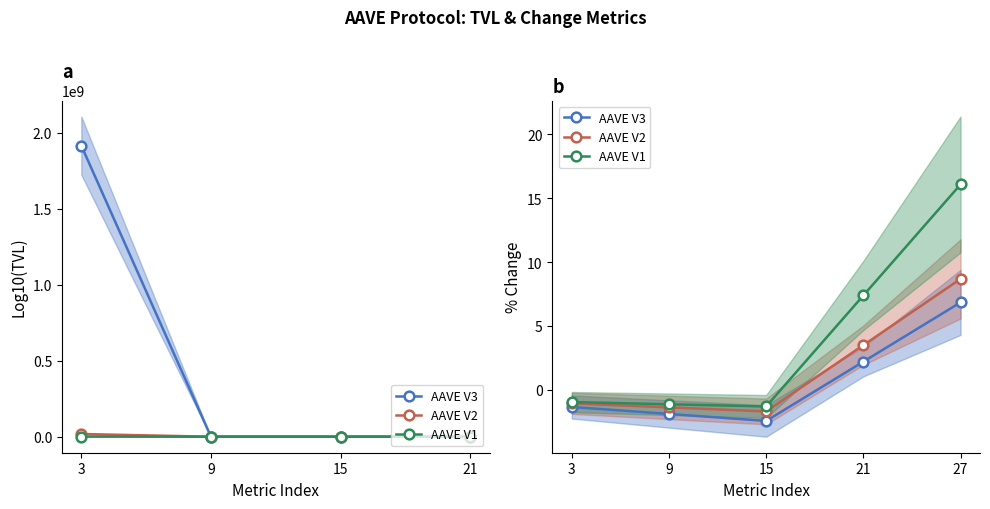

How many data points in AAVE V2 are above -1?

2